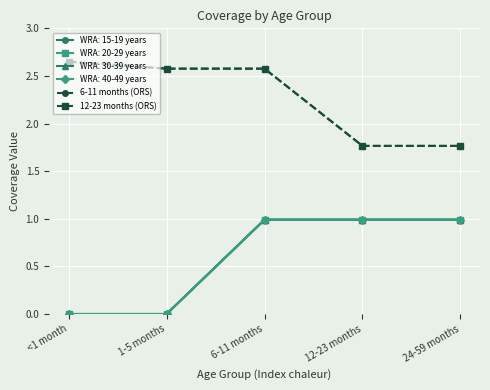

What position from the left is 24-59 months?

5